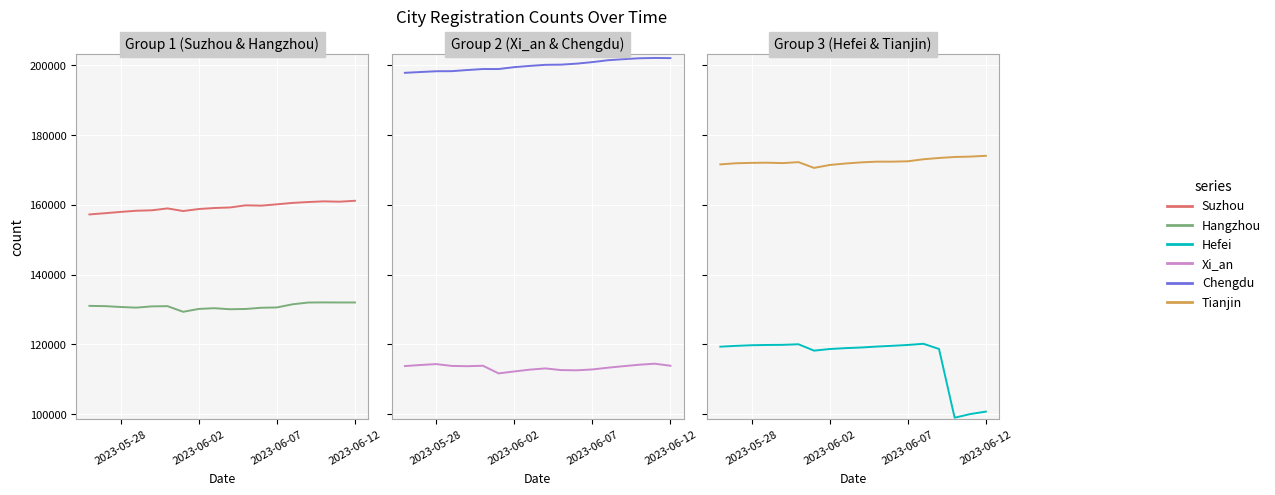

True or false: Suzhou and Hefei intersect in this chart.

False